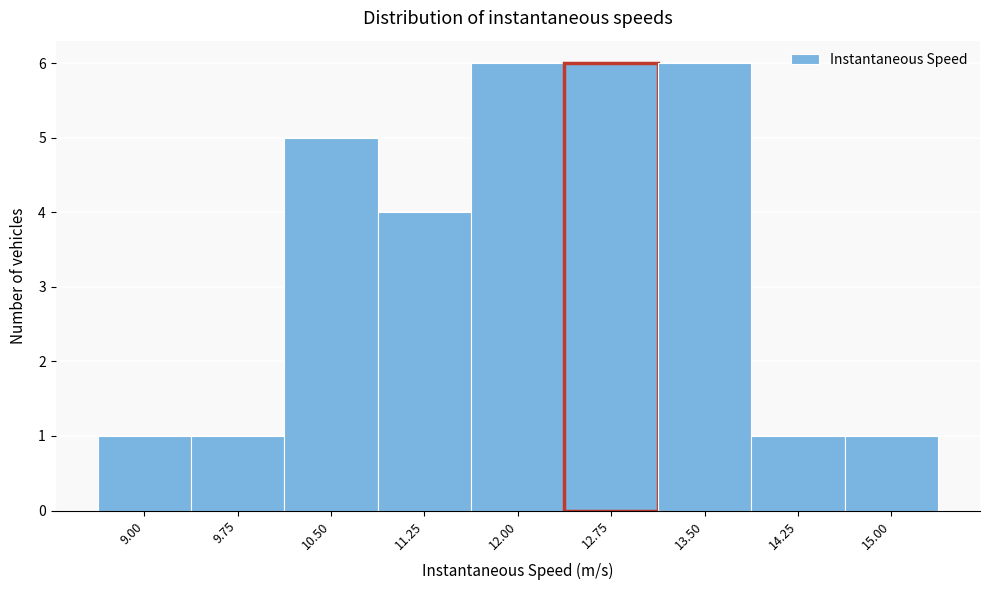

Reading left to right, what are all the values shown in this chart?

1	1	5	4	6	6	6	1	1